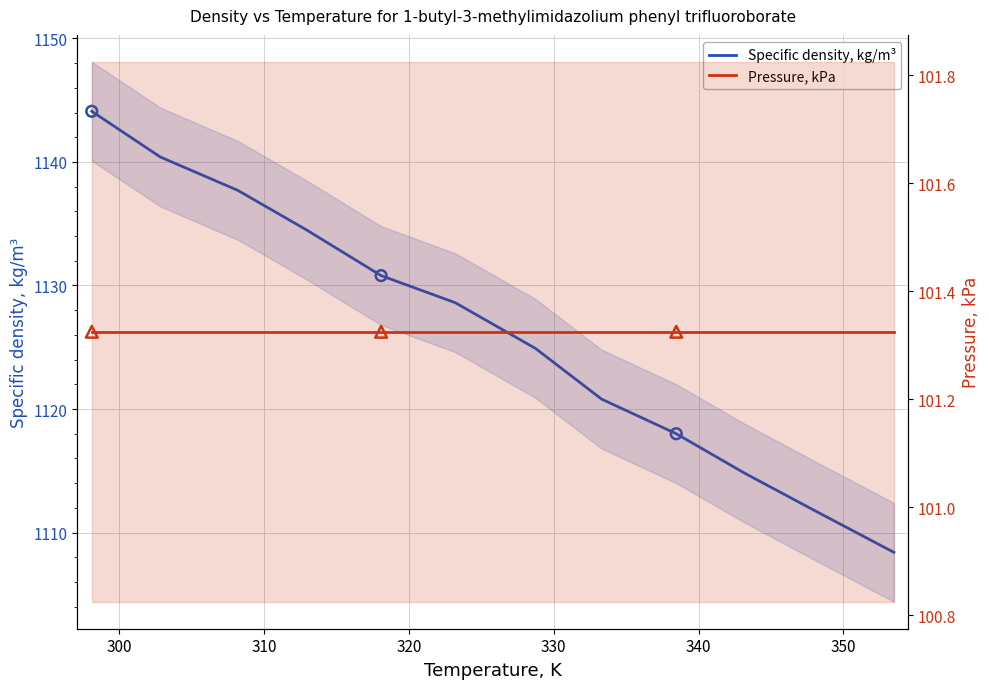

Which series reaches the minimum Y coordinate?

Pressure, kPa